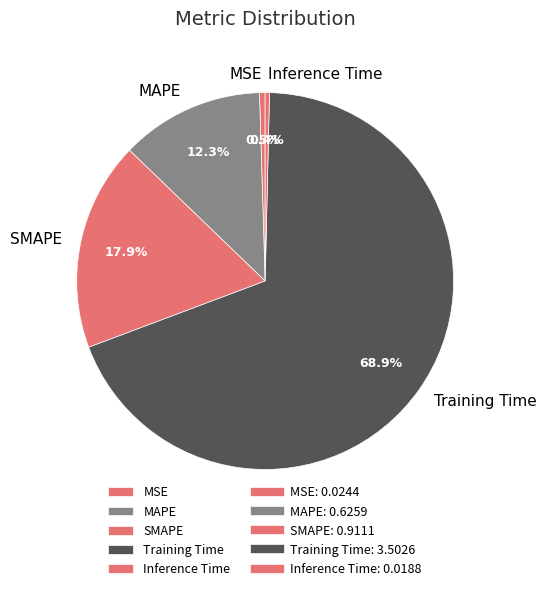

Is there any slice that represents more than half of the pie?

Yes